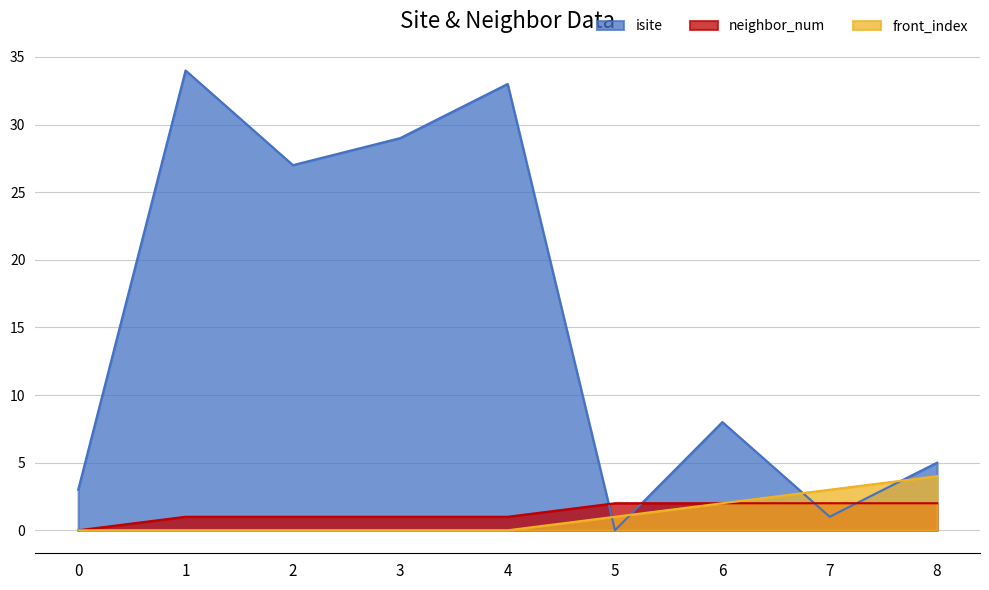

At which category is the sum across all series the highest?

1